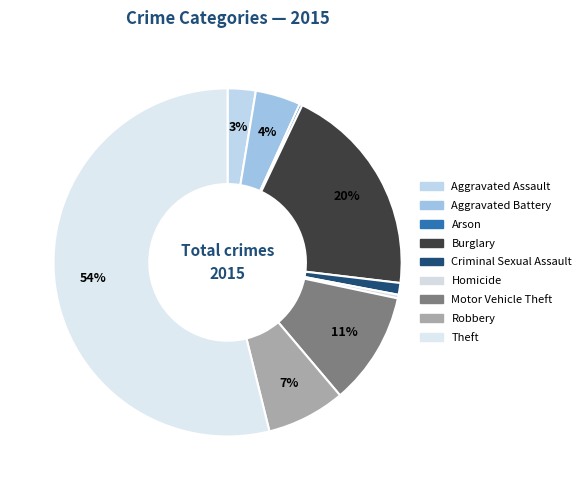

The Homicide slice represents 1% of the pie. True or false?

False